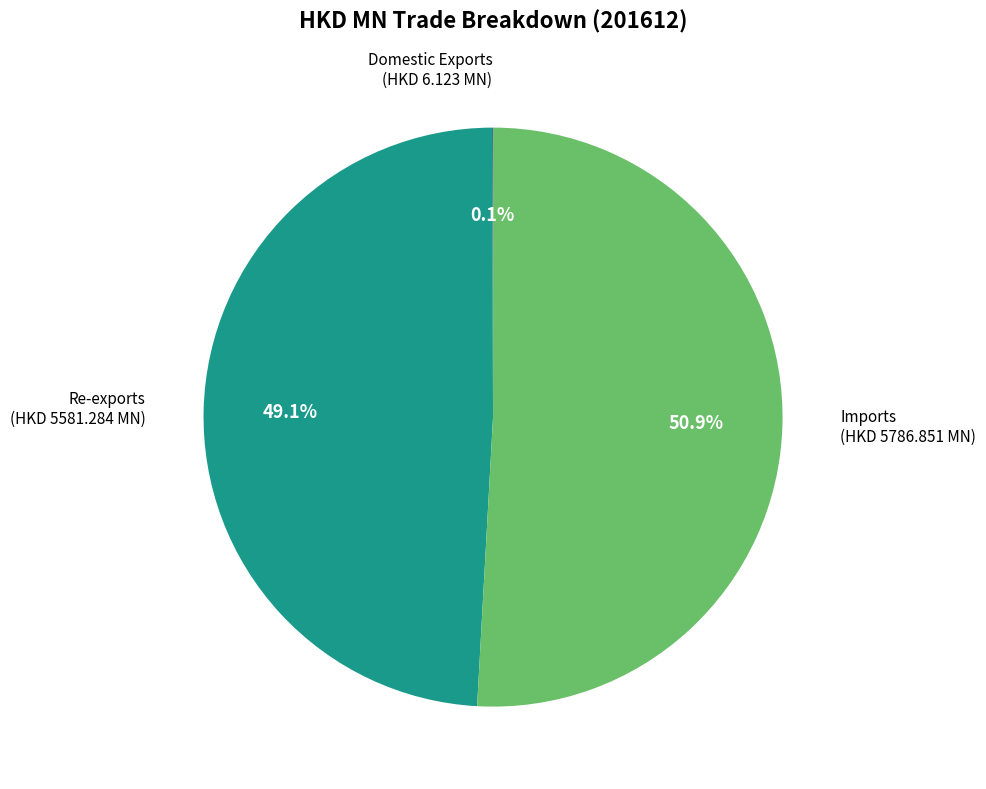

Is Imports the majority of the pie?

Yes